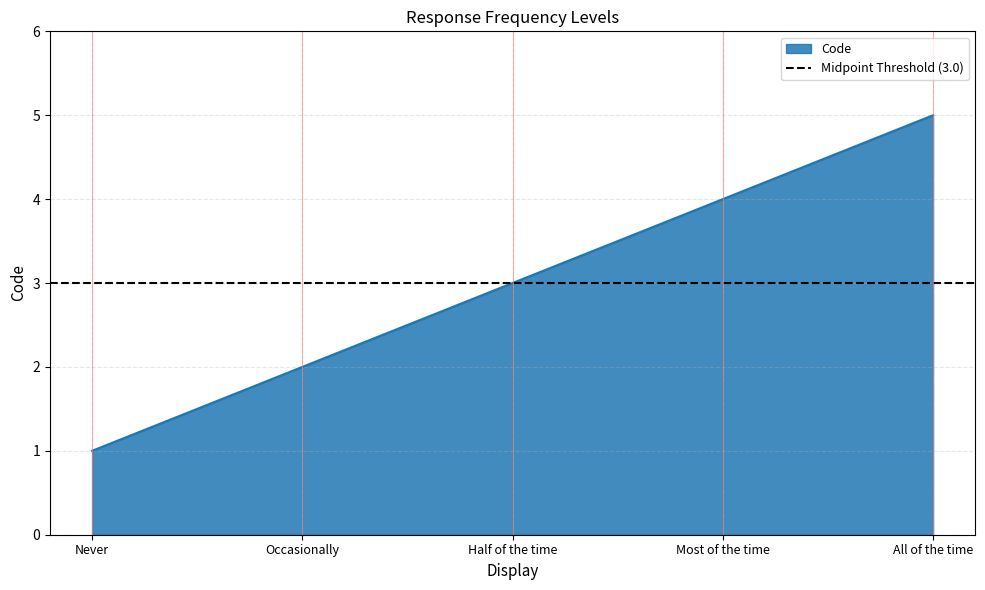

At which category does the chart reach its minimum across all series?

Never